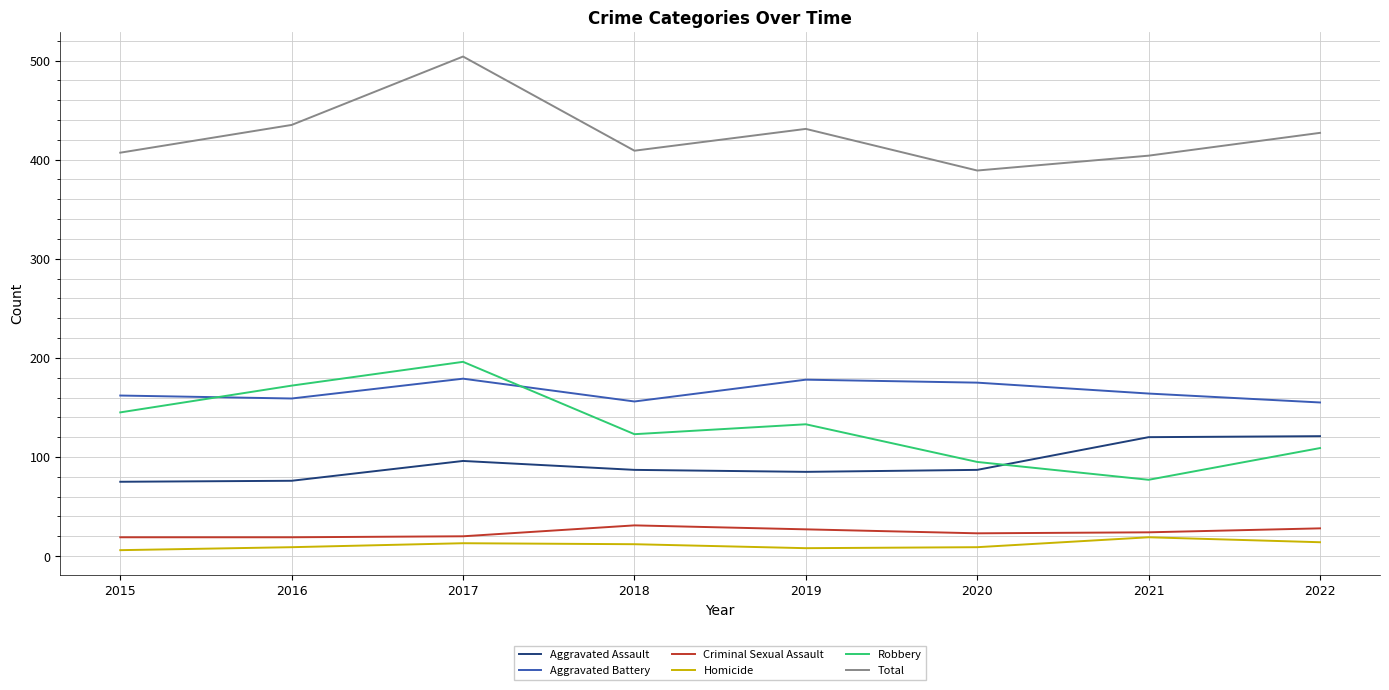

Is it true that Aggravated Assault equals 44 at 2016?

False